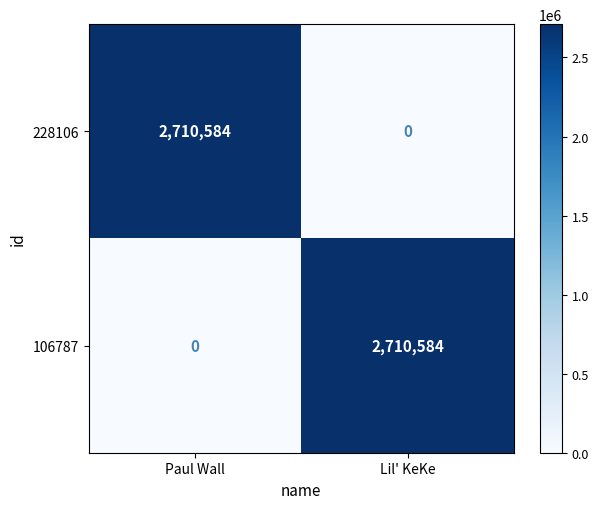

What is the average value of the 228106 series?

1355292